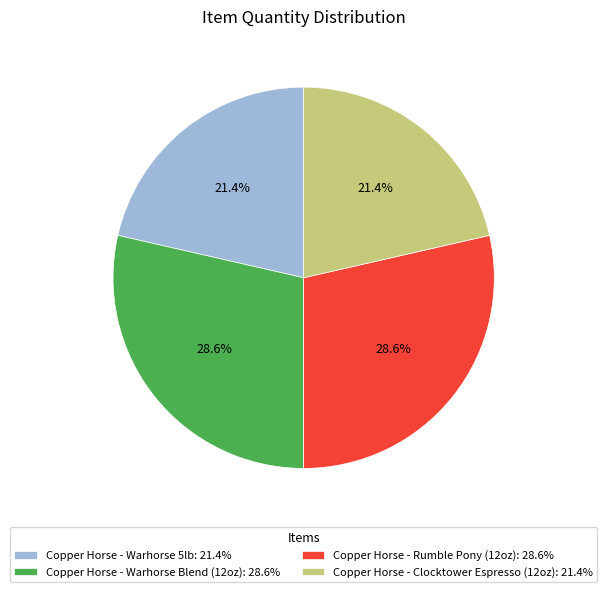

Is there any slice that represents more than half of the pie?

No